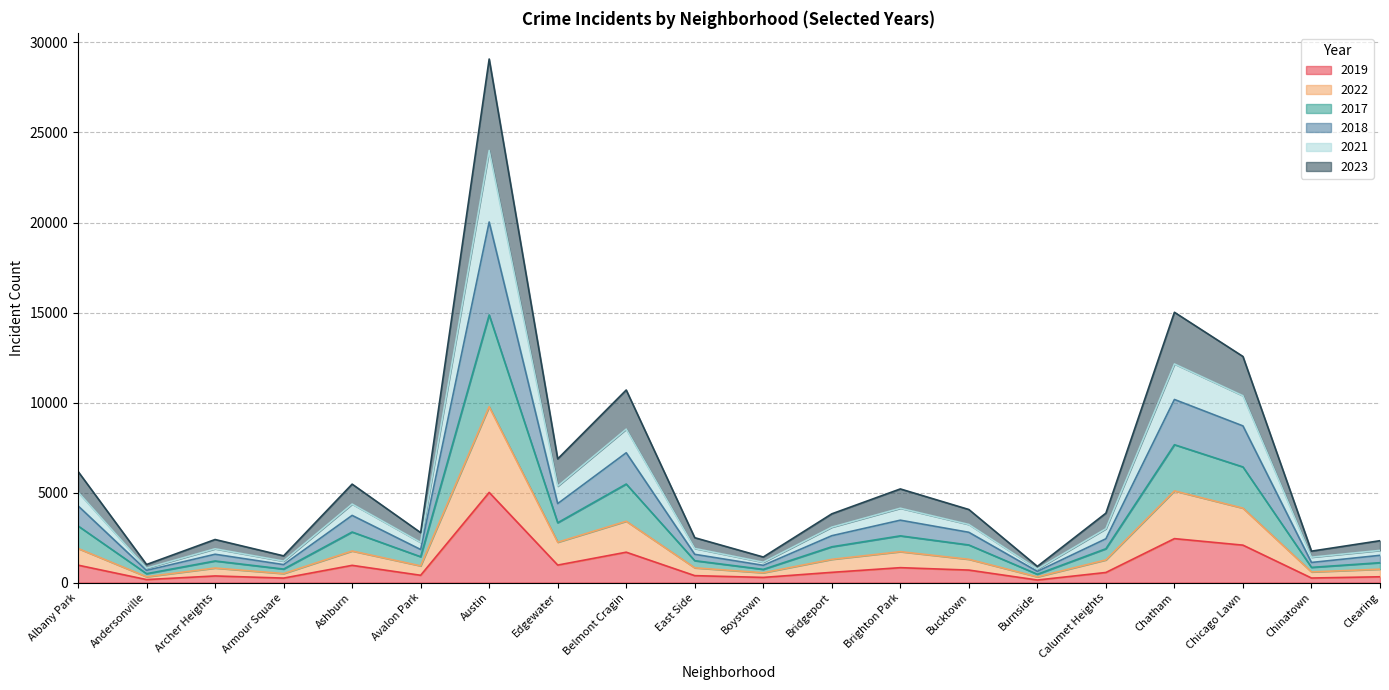

At which category is the sum across all series the highest?

Austin